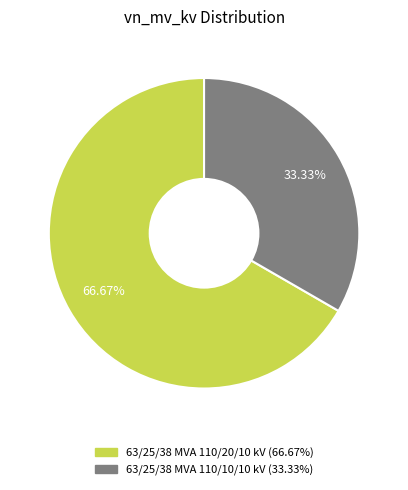

What percentage do 63/25/38 MVA 110/10/10 kV and 63/25/38 MVA 110/20/10 kV together represent?

100.0%